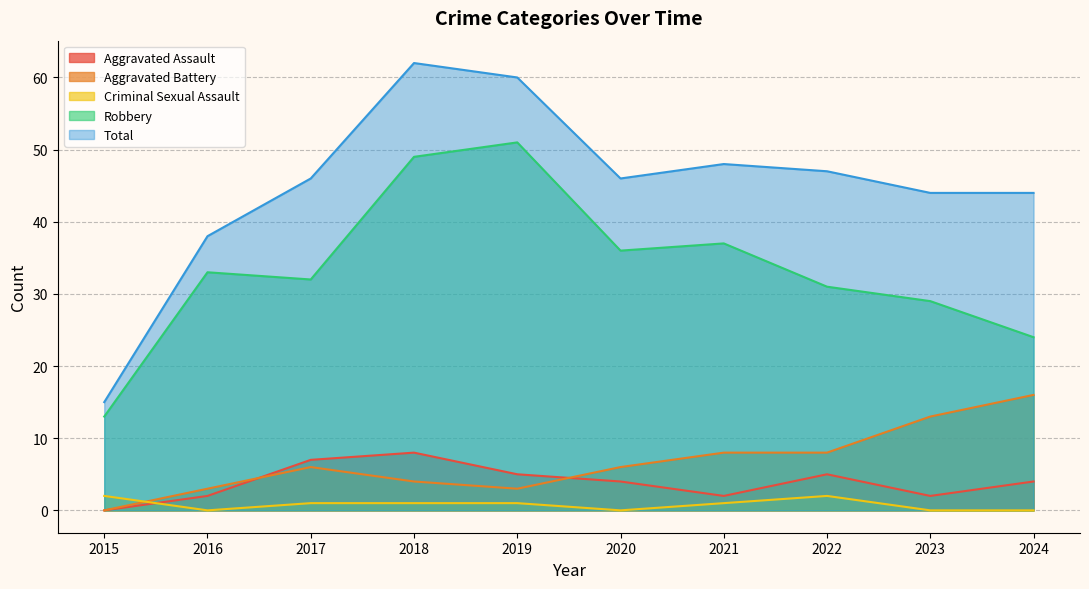

Rank the series by their maximum value, from lowest to highest.

Criminal Sexual Assault, Aggravated Assault, Aggravated Battery, Robbery, Total